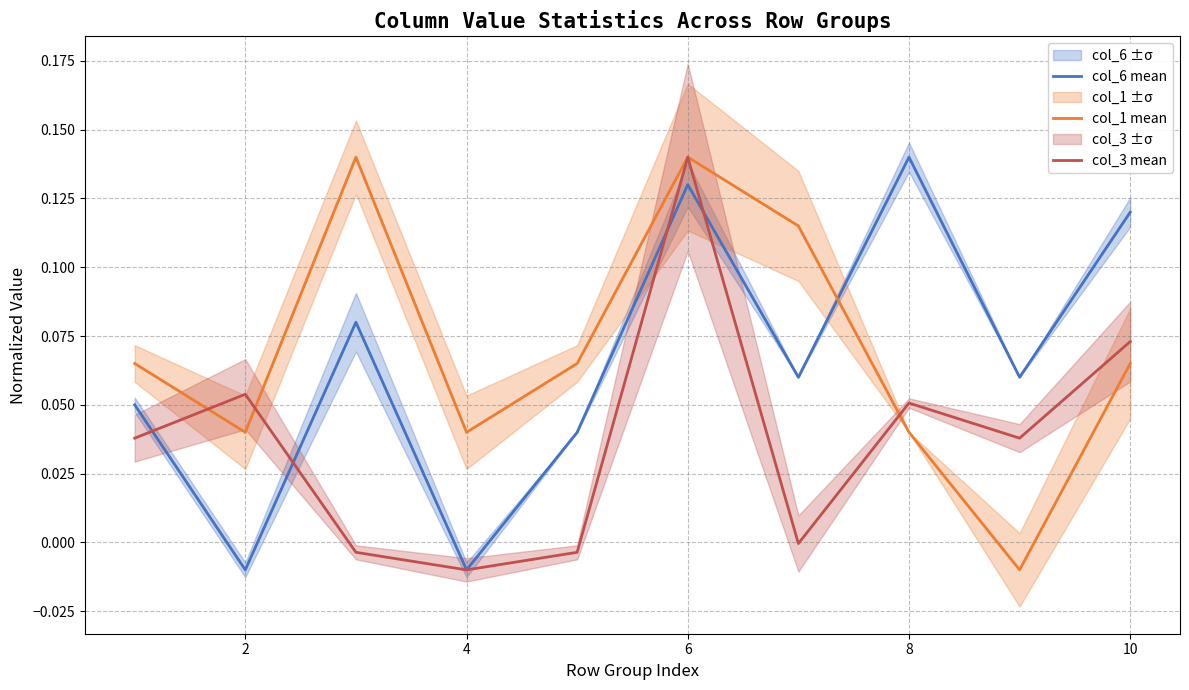

Is this an area chart (filled region under the line)?

No